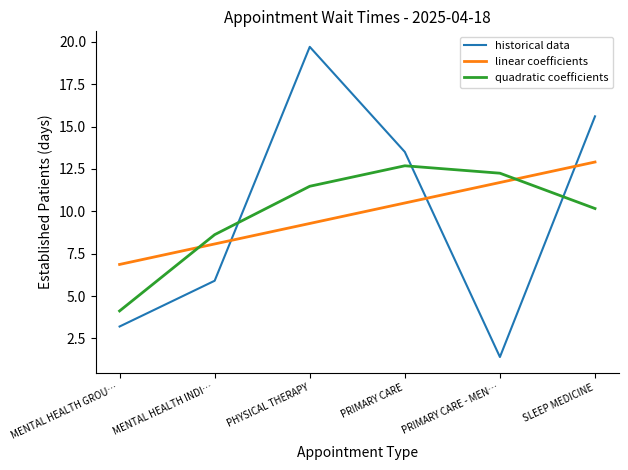

What is the difference between the highest and lowest values at PRIMARY CARE - MEN…?

10.8